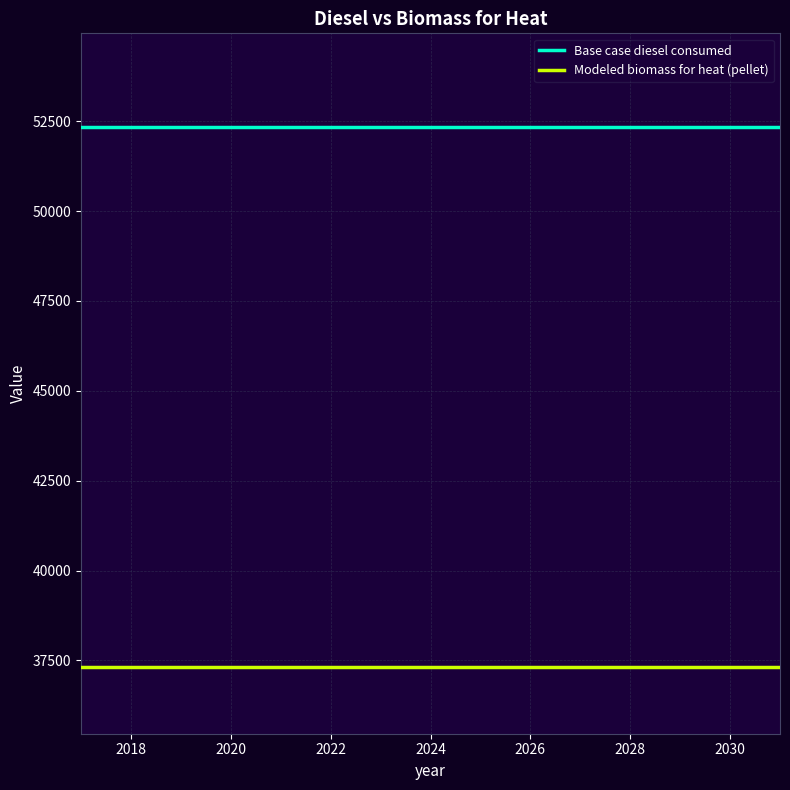

Which series has the largest total across all categories?

Base case diesel consumed